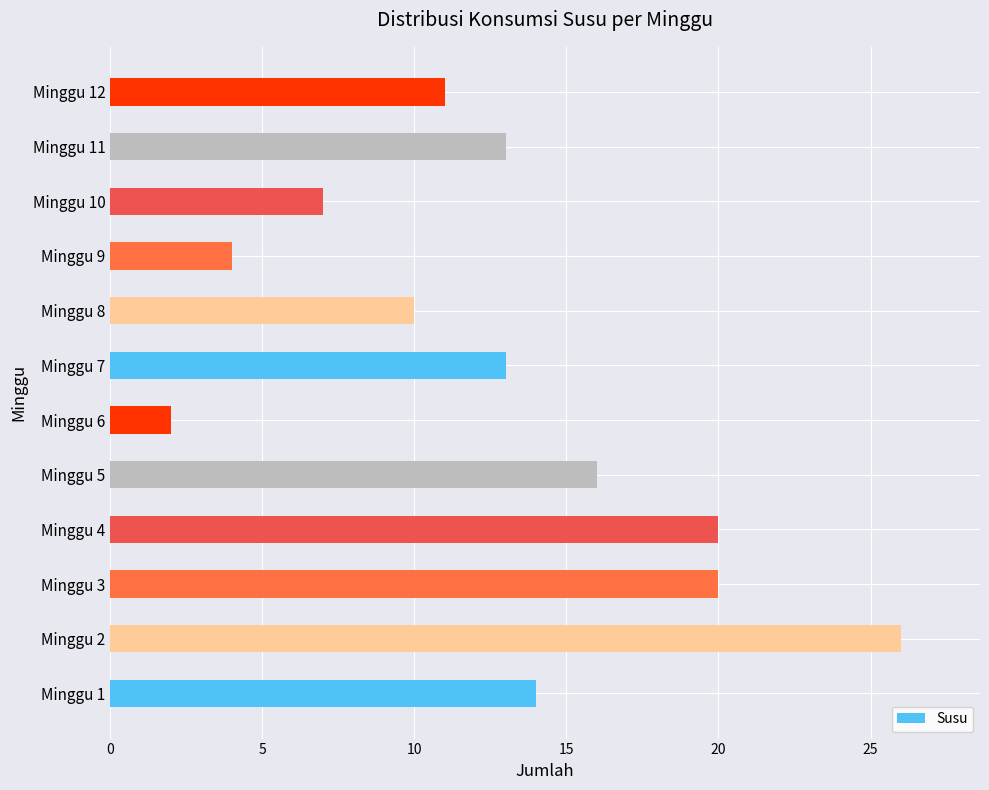

What is the sum of the values at Minggu 8 and Minggu 1?

24